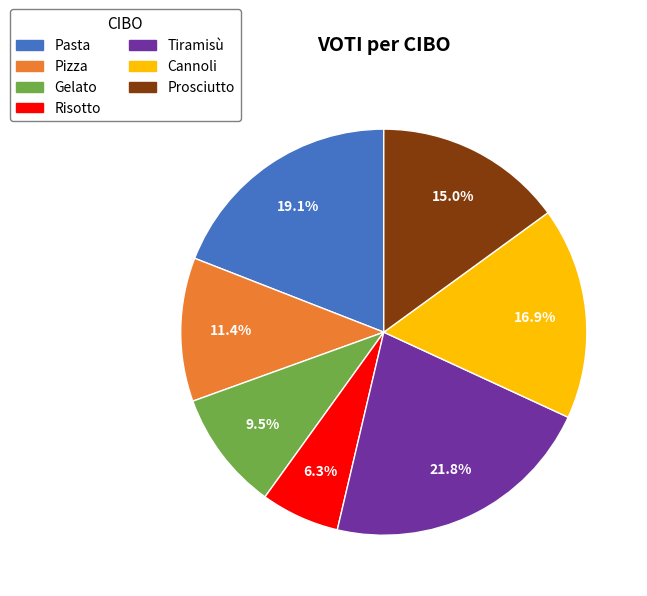

What is the ratio of the value at Tiramisù to the value at Gelato?

2.3